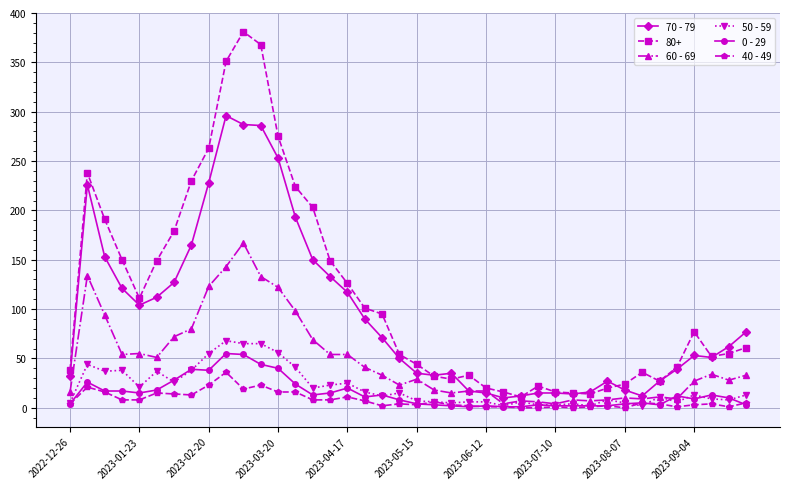

Count the number of categories in the chart.

40